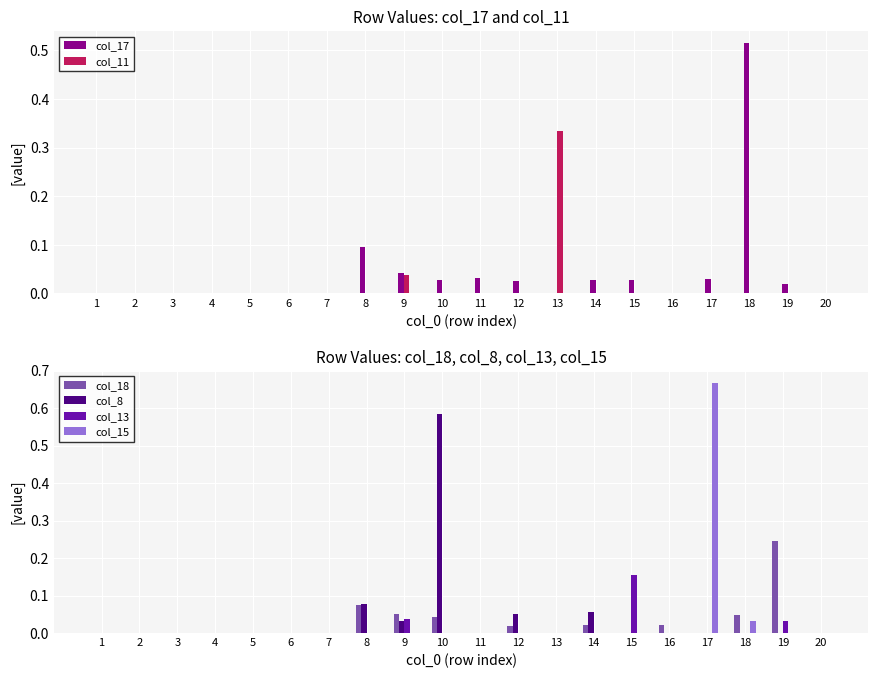

At 11, list the series in order from smallest to largest.

col_11, col_18, col_8, col_13, col_15, col_17